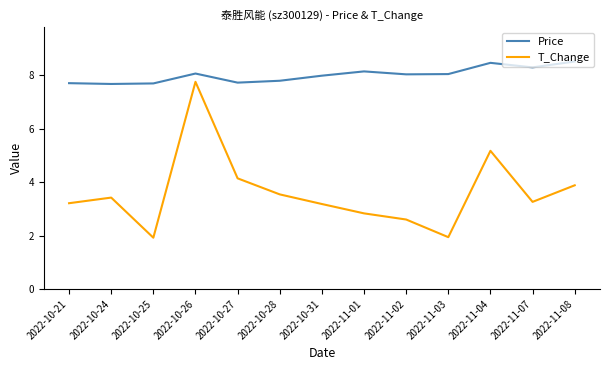

True or false: T_Change and Price cross at least once.

False